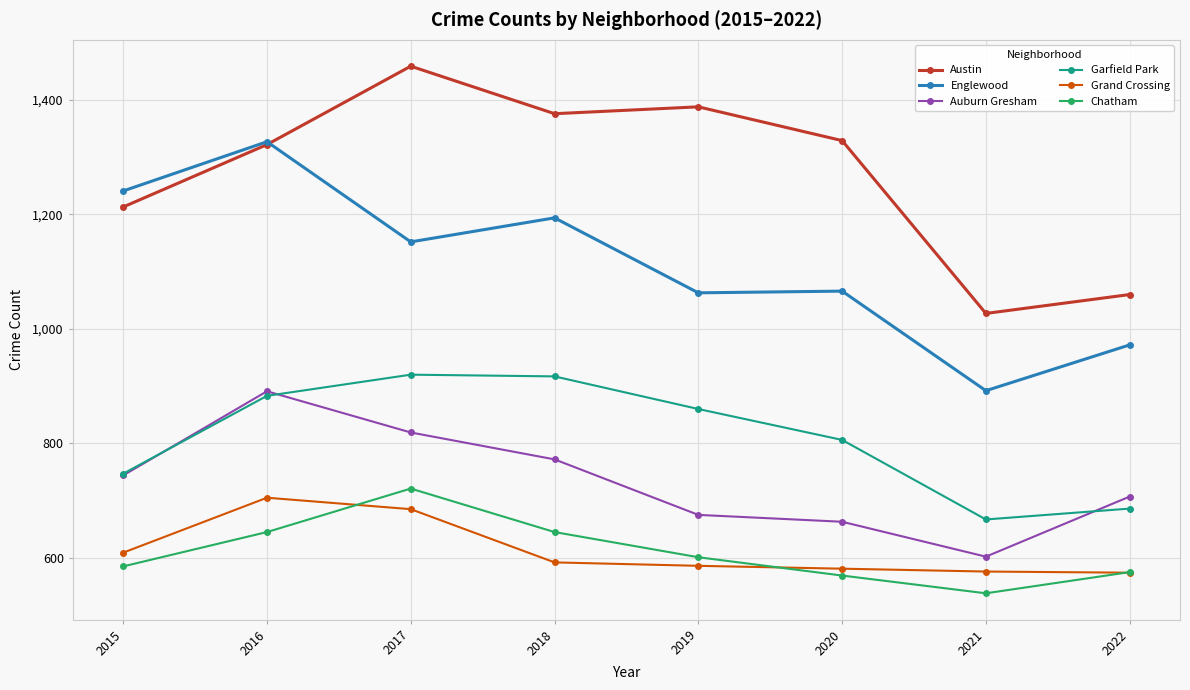

At which category does Chatham reach its first local valley?

2021